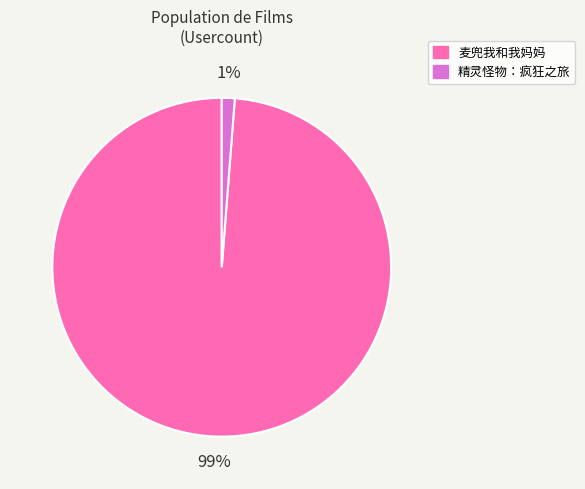

Between 麦兜我和我妈妈 and 精灵怪物：疯狂之旅, which is larger?

麦兜我和我妈妈